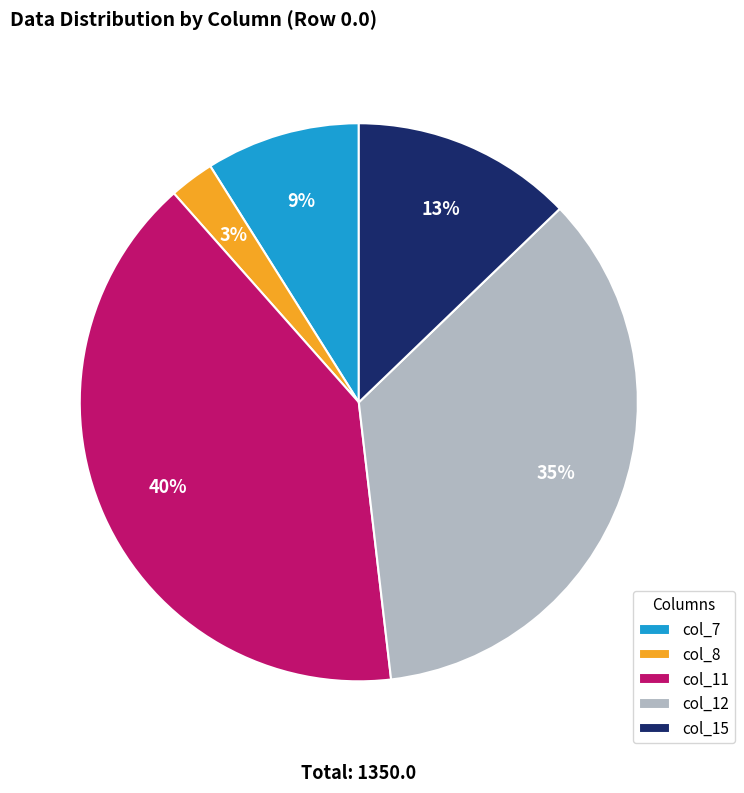

Between col_7 and col_11, which is larger?

col_11